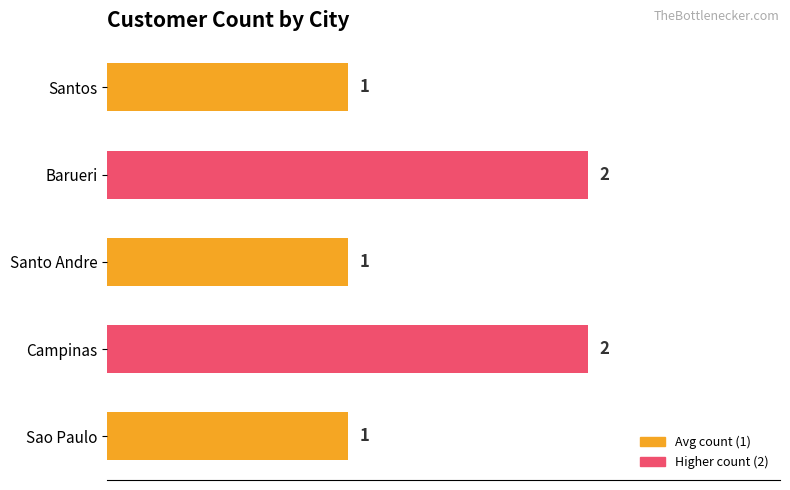

Reading bottom to top, what are all the values shown in this chart?

1	2	1	2	1